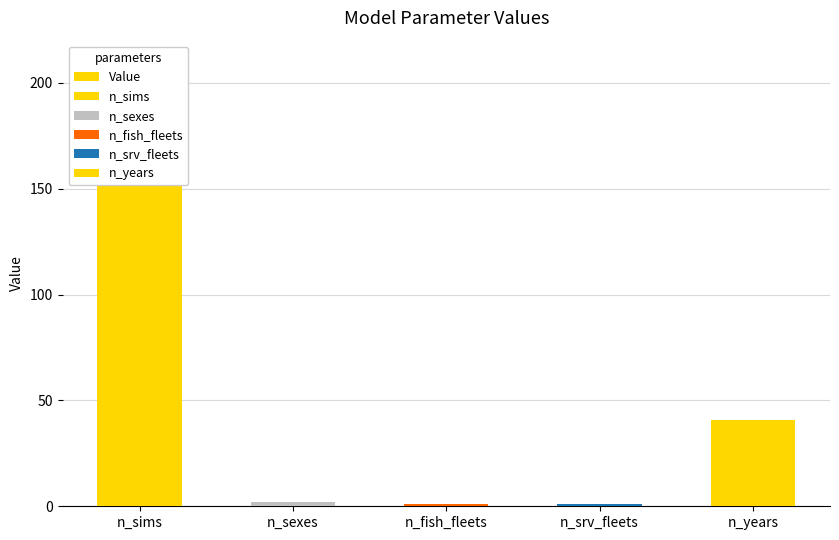

List the labels in order of value, largest first.

n_sims, n_years, n_sexes, n_fish_fleets, n_srv_fleets